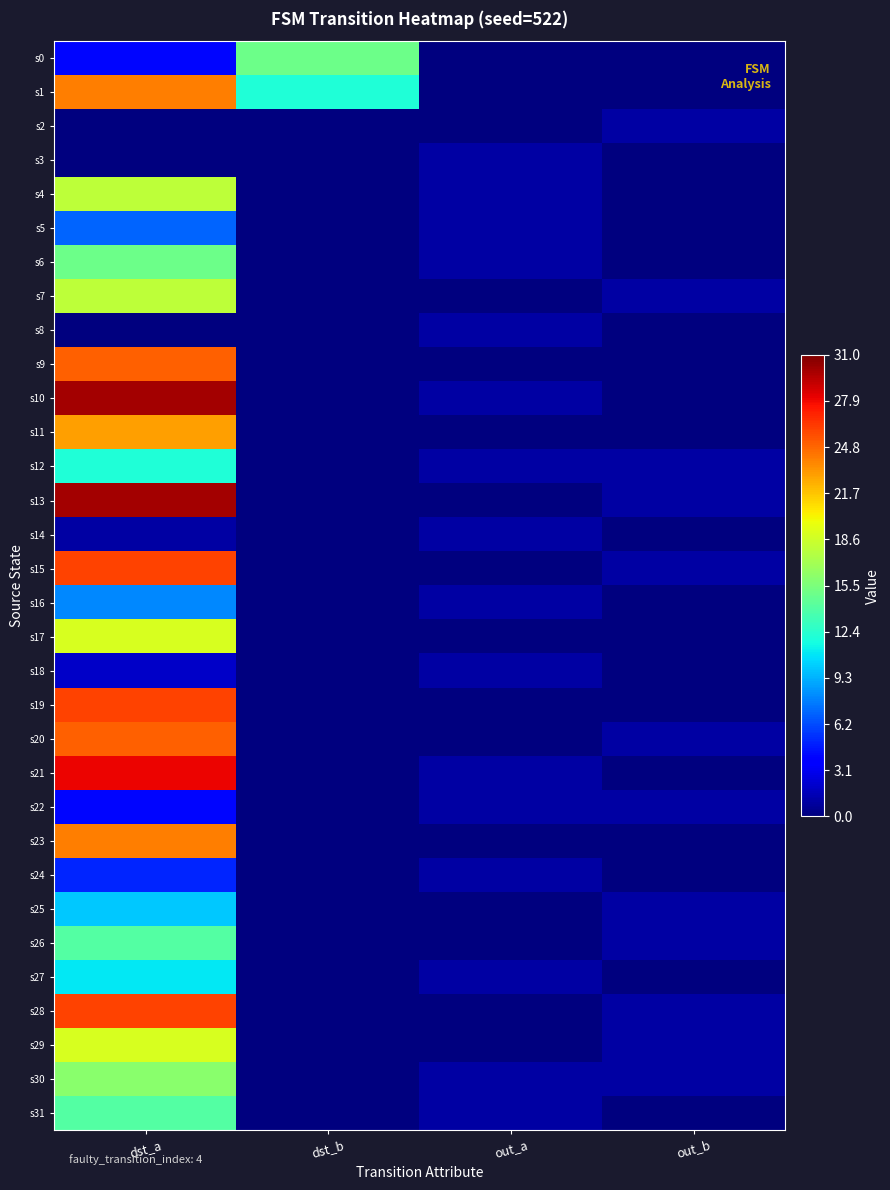

Which has a higher value, dst_a or dst_b?

dst_b